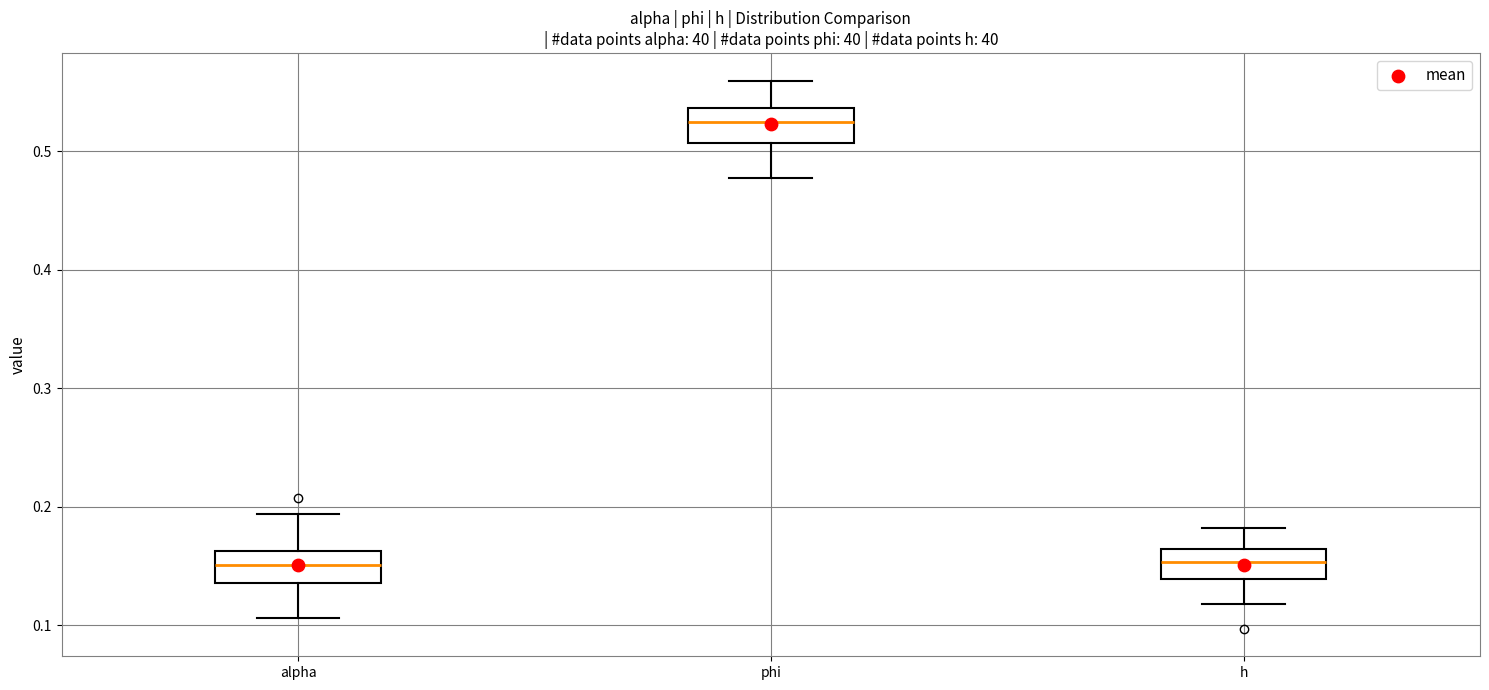

Where does the upper whisker of the box for alpha end on the y-axis? The values are not printed on the chart, so give them approximately, as read against the axis.

0.19